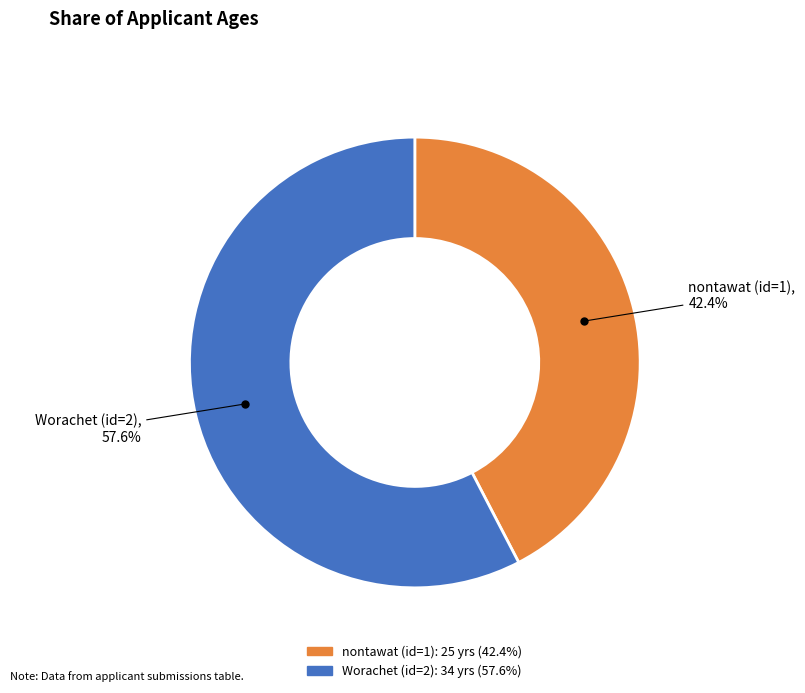

Is nontawat (id=1) the majority of the pie?

No